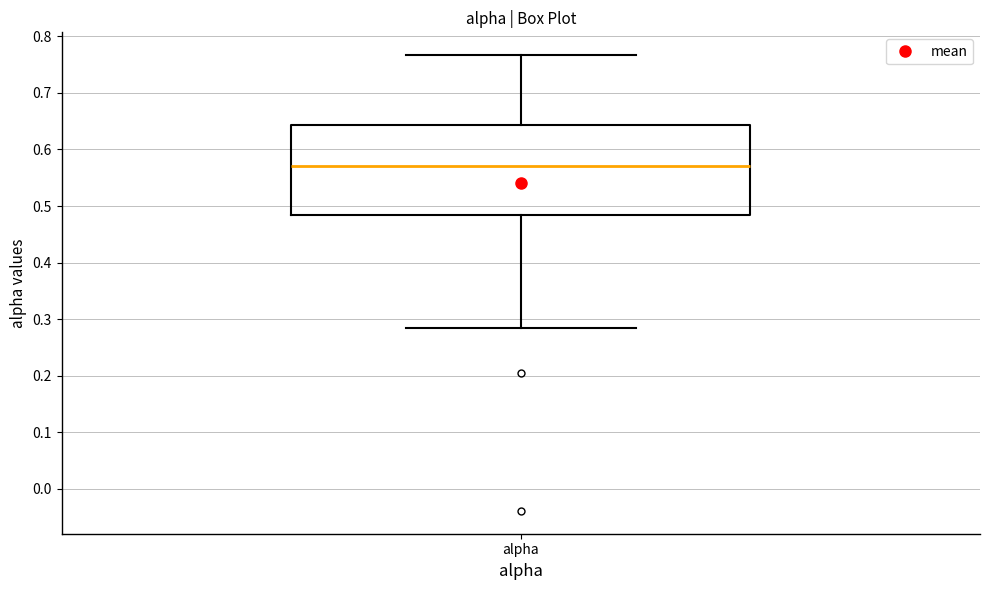

Transcribe this box plot: give where the median line is, the range the box spans, and where the two whiskers end, as read against the y-axis. The values are not printed on the chart, so give them approximately, as read against the axis.

median 0.57, box 0.48 to 0.64, whiskers 0.28 to 0.77